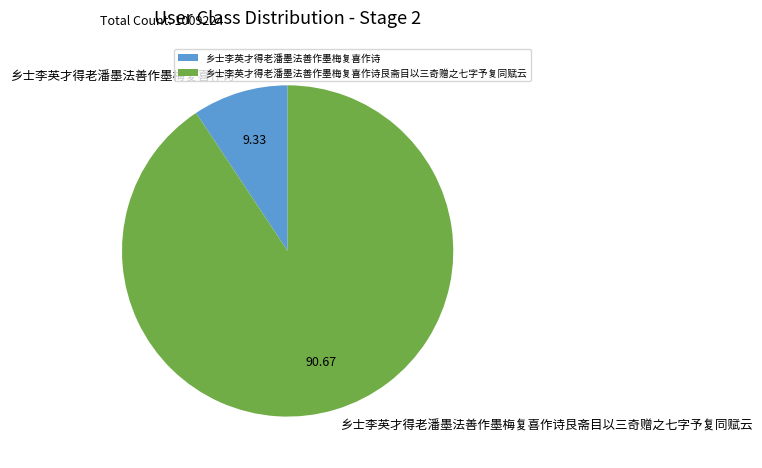

True or false: 乡士李英才得老潘墨法善作墨梅复喜作诗艮斋目以三奇赠之七字予复同赋云 accounts for 91% of the total.

True